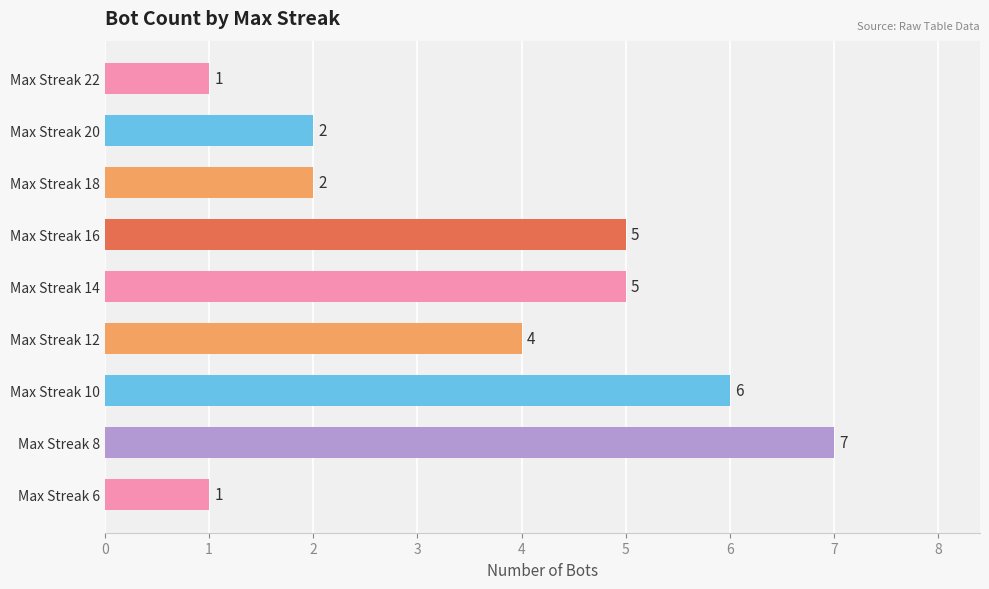

Which category has the highest value across all series?

Max Streak 8